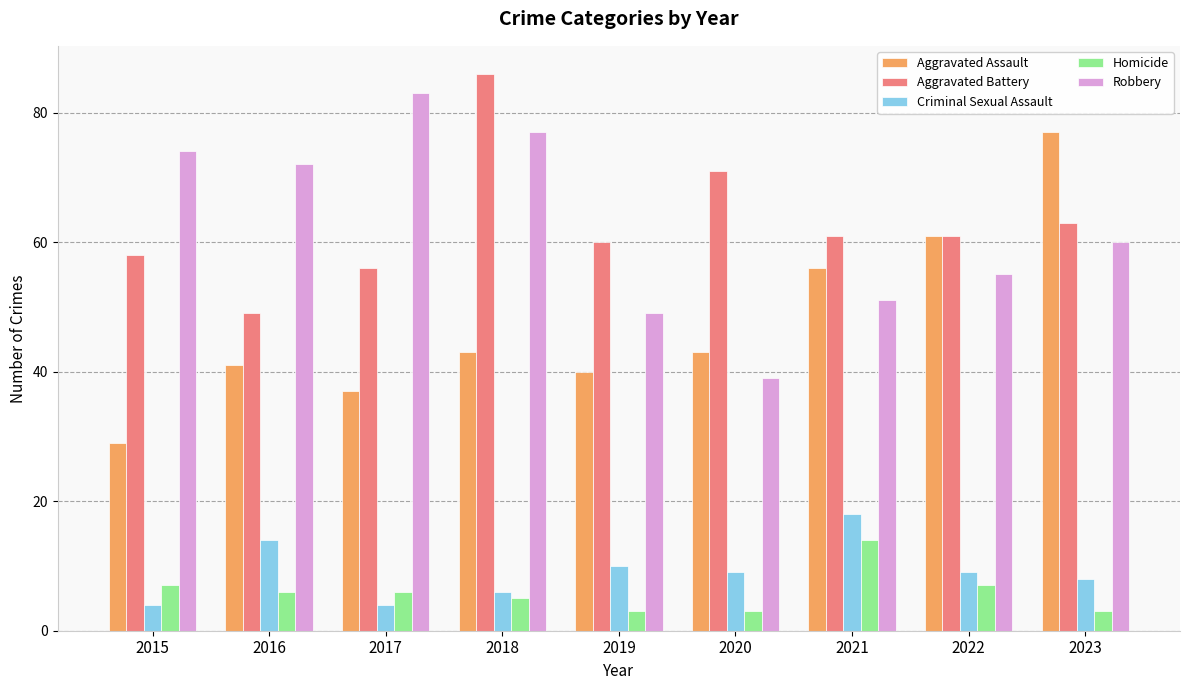

What is the difference between the Robbery values at 2019 and 2016?

23